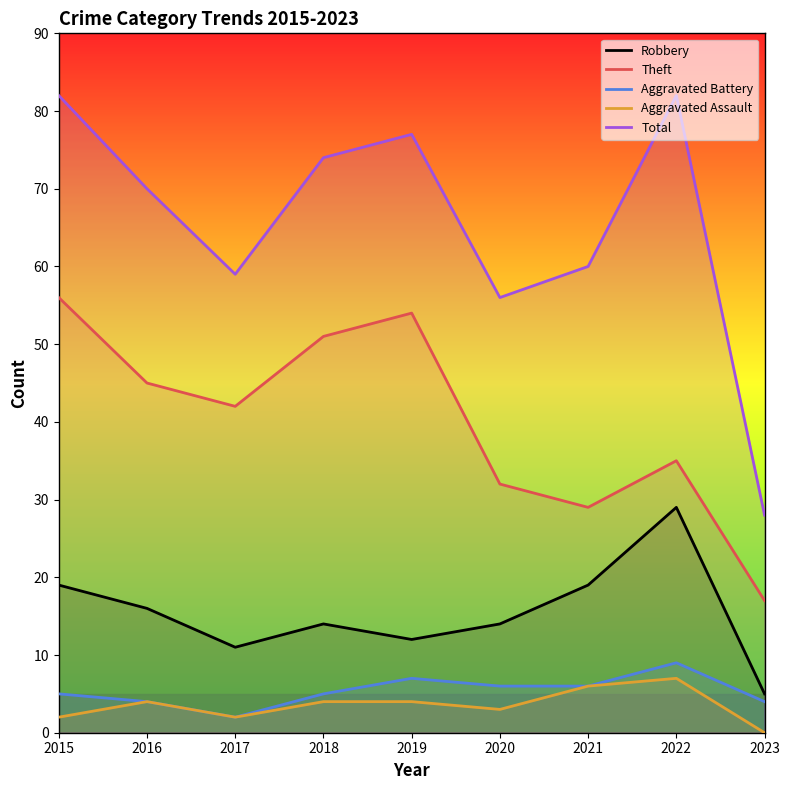

Which series has the largest total across all categories?

Total